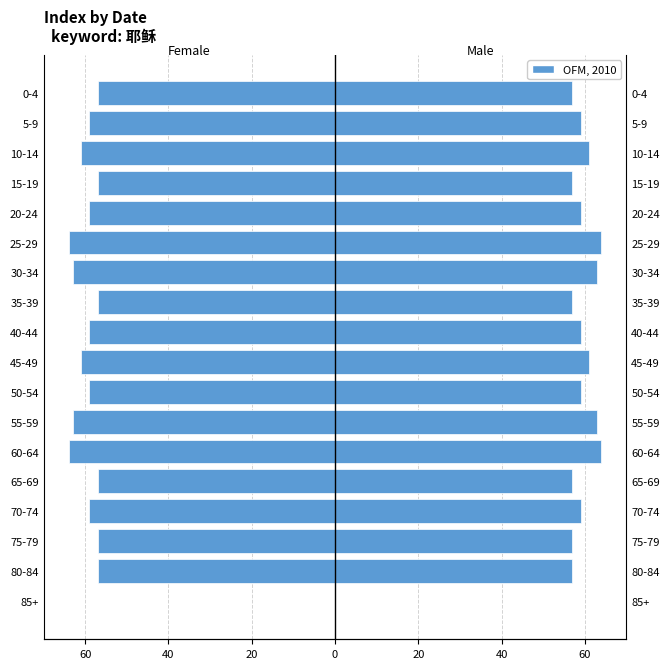

Rank the series by their average value, from lowest to highest.

OFM, 2010 (Left), OFM, 2010